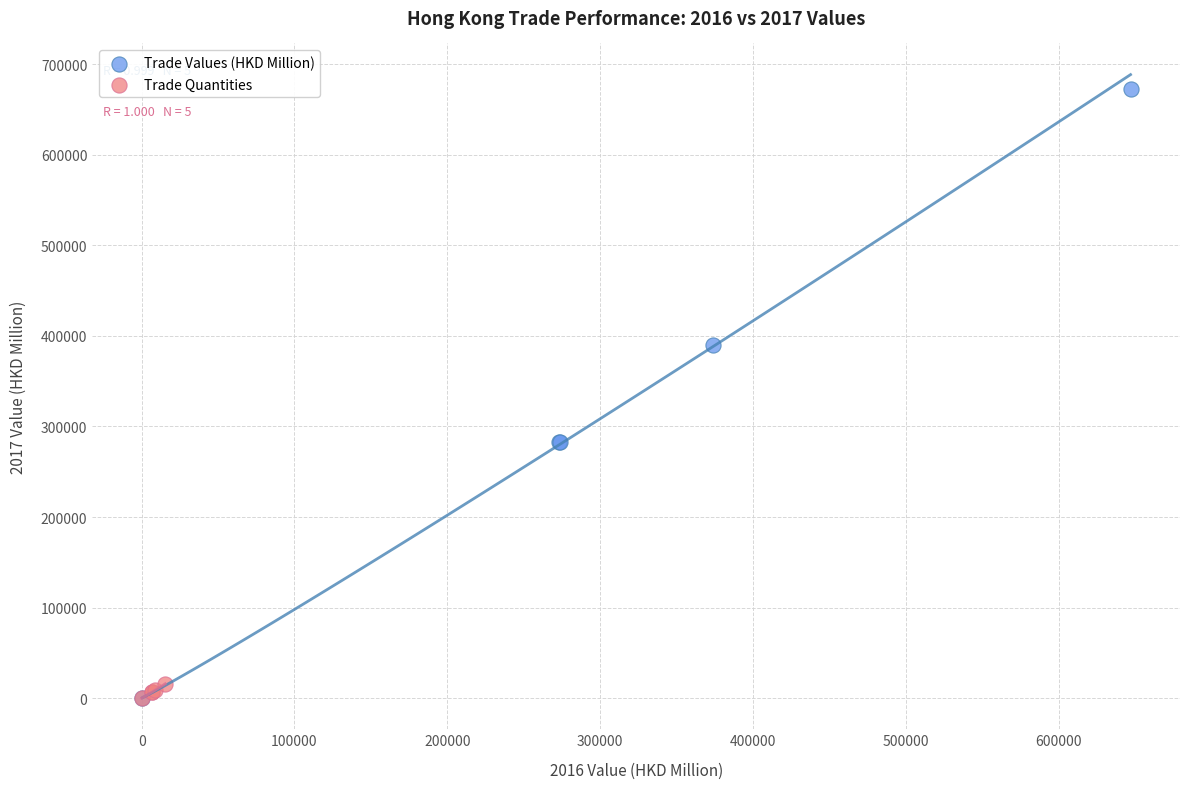

Which series reaches the maximum Y coordinate?

Trade Values (HKD Million)